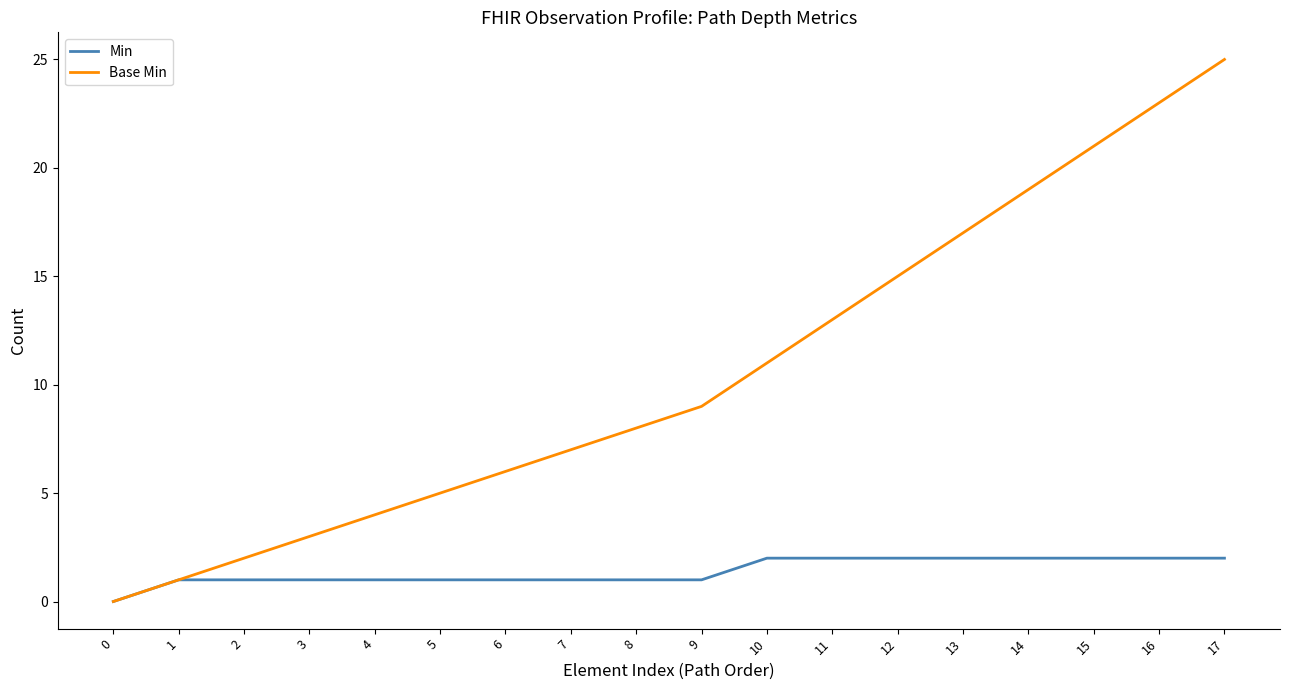

The Min series shows 1 at 10. True or false?

False